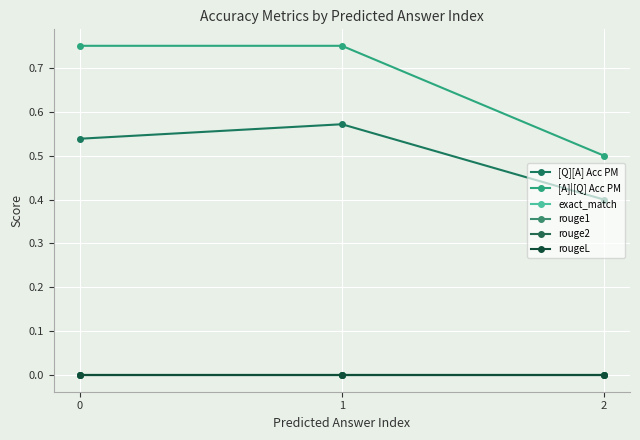

Is this an area chart (filled region under the line)?

No